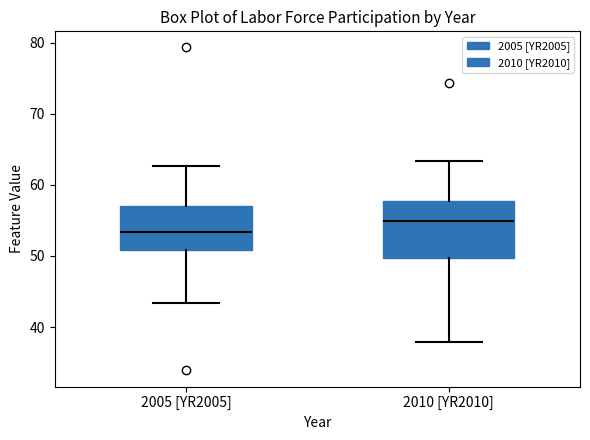

Reading left to right, transcribe this box plot: for each box, give where its median line is, the range the box spans, and where its two whiskers end, as read against the y-axis. The values are not printed on the chart, so give them approximately, as read against the axis.

2005 [YR2005]: median 53, box 51 to 57, whiskers 43 to 63
2010 [YR2010]: median 55, box 50 to 58, whiskers 38 to 63